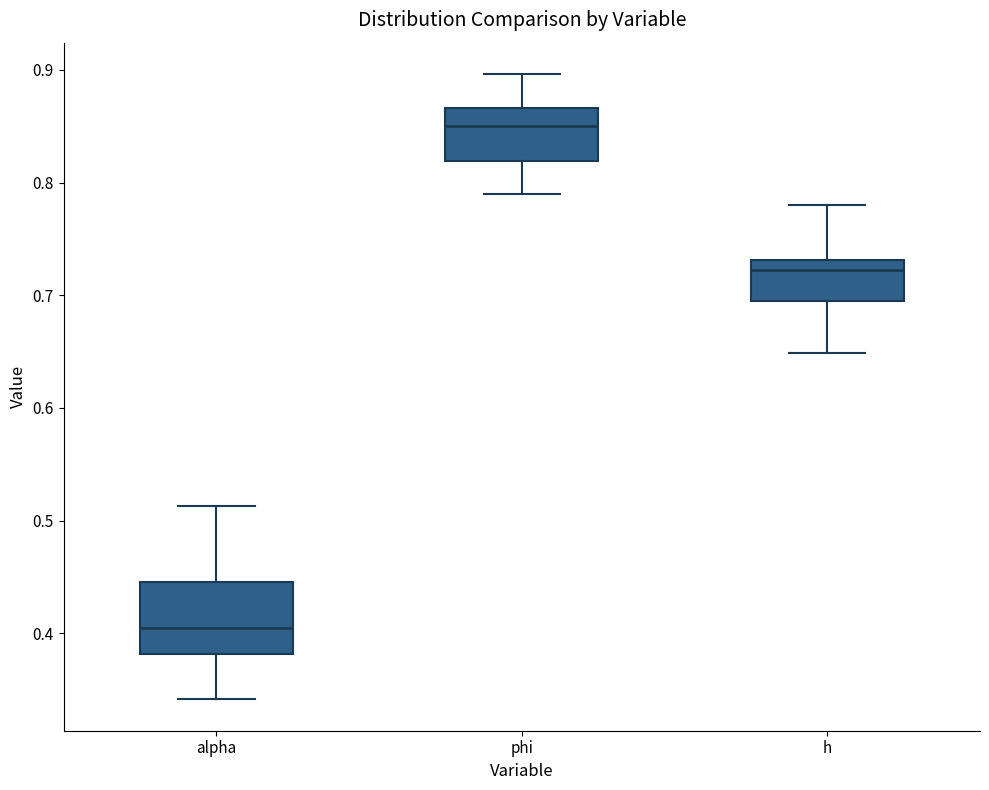

Which box's median line is the highest?

phi